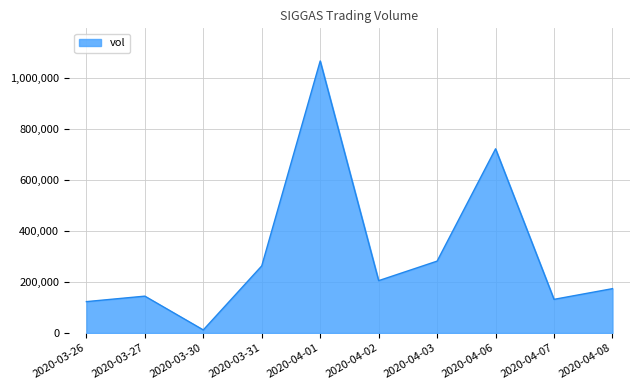

Where does the data first go above 205400?

2020-03-31